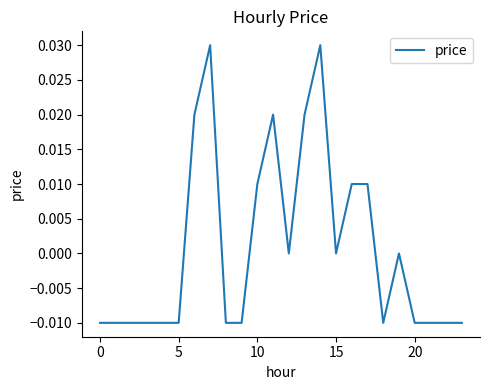

Does the chart have visible grid lines?

No